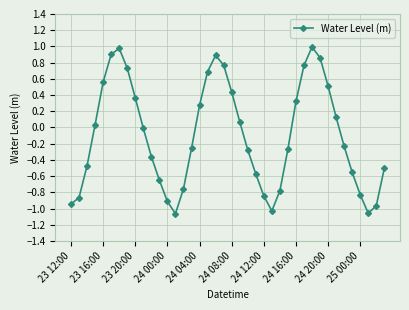

True or false: there are more than 1 points higher than both neighbors.

True